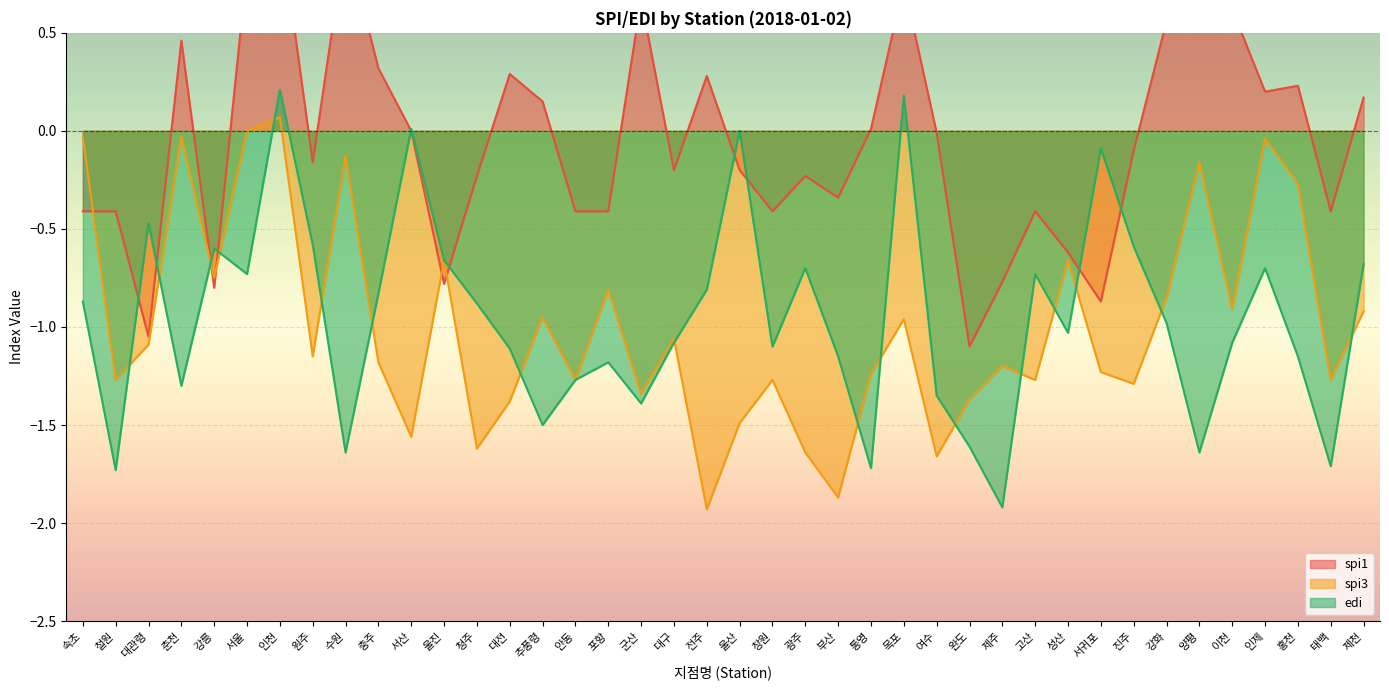

The value of spi3 at 원주 is -0.3. True or false?

False